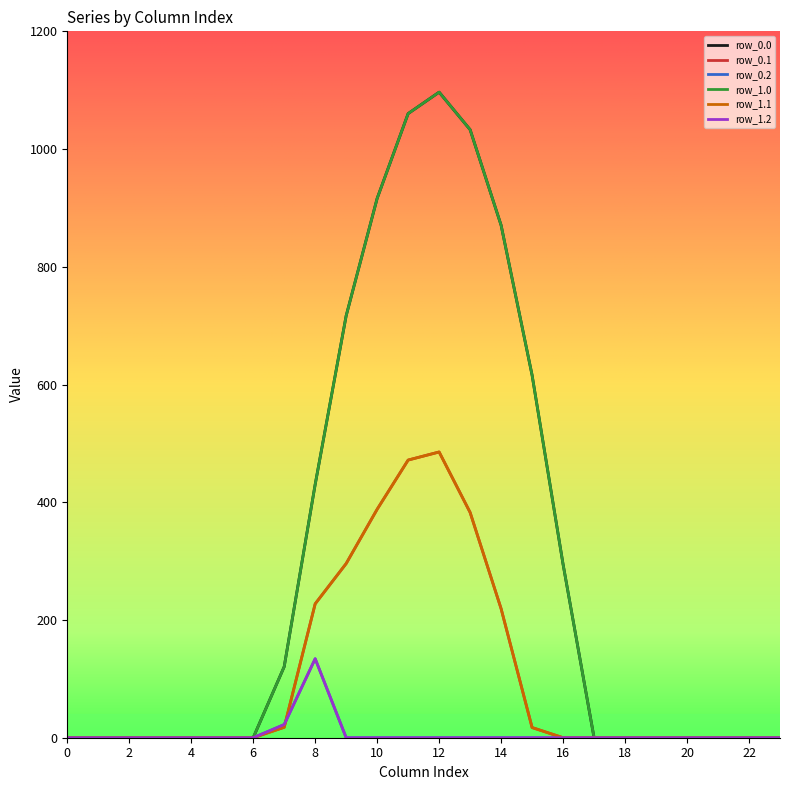

True or false: row_0.1 and row_1.2 intersect in this chart.

True